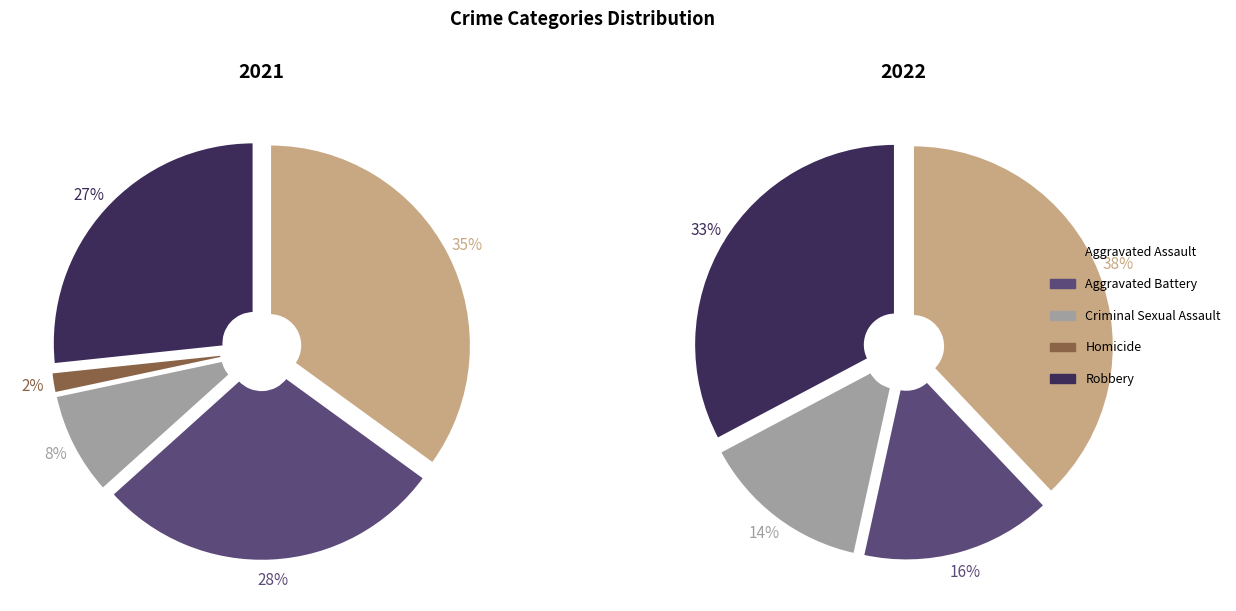

How many slices are in this pie chart?

5